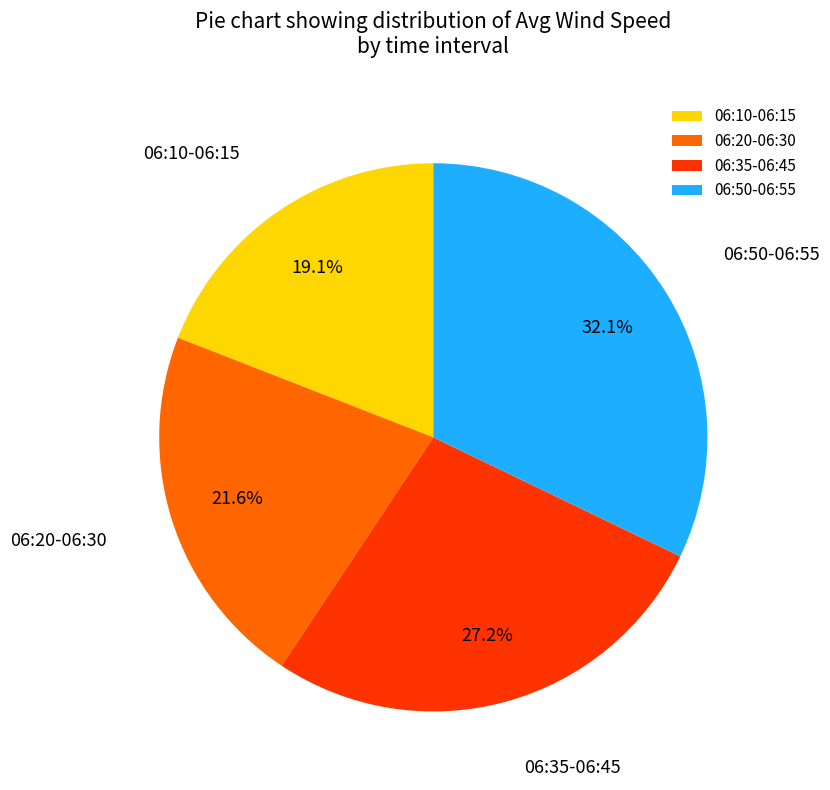

How many slices are in this pie chart?

4